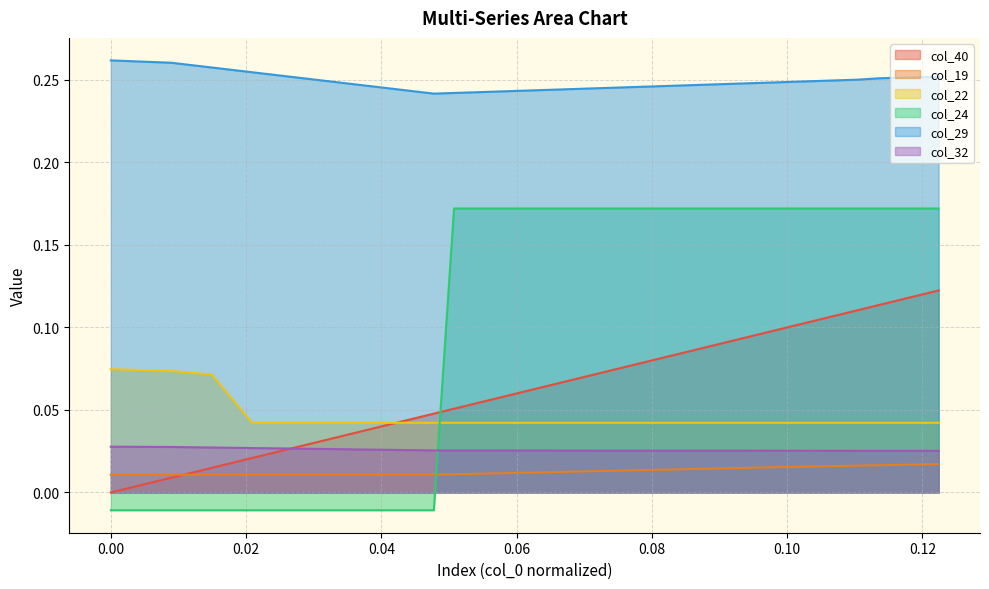

Reading left to right, extract all data points from this chart.

col_40: 0.0	0.0	0.0	0.0	0.0	0.0	0.0	0.0	0.0	0.0	0.0	0.0	0.0	0.0	0.0	0.1	0.1	0.1	0.1	0.1	0.1	0.1	0.1	0.1	0.1	0.1	0.1	0.1	0.1	0.1	0.1	0.1	0.1	0.1	0.1	0.1	0.1	0.1	0.1	0.1
col_19: 0.0	0.0	0.0	0.0	0.0	0.0	0.0	0.0	0.0	0.0	0.0	0.0	0.0	0.0	0.0	0.0	0.0	0.0	0.0	0.0	0.0	0.0	0.0	0.0	0.0	0.0	0.0	0.0	0.0	0.0	0.0	0.0	0.0	0.0	0.0	0.0	0.0	0.0	0.0	0.0
col_22: 0.1	0.1	0.1	0.1	0.1	0.0	0.0	0.0	0.0	0.0	0.0	0.0	0.0	0.0	0.0	0.0	0.0	0.0	0.0	0.0	0.0	0.0	0.0	0.0	0.0	0.0	0.0	0.0	0.0	0.0	0.0	0.0	0.0	0.0	0.0	0.0	0.0	0.0	0.0	0.0
col_24: -0.0	-0.0	-0.0	-0.0	-0.0	-0.0	-0.0	-0.0	-0.0	-0.0	-0.0	-0.0	-0.0	-0.0	-0.0	0.2	0.2	0.2	0.2	0.2	0.2	0.2	0.2	0.2	0.2	0.2	0.2	0.2	0.2	0.2	0.2	0.2	0.2	0.2	0.2	0.2	0.2	0.2	0.2	0.2
col_29: 0.3	0.3	0.3	0.3	0.3	0.3	0.3	0.3	0.3	0.2	0.2	0.2	0.2	0.2	0.2	0.2	0.2	0.2	0.2	0.2	0.2	0.2	0.2	0.2	0.2	0.2	0.2	0.2	0.2	0.2	0.2	0.2	0.2	0.2	0.2	0.3	0.3	0.3	0.3	0.3
col_32: 0.0	0.0	0.0	0.0	0.0	0.0	0.0	0.0	0.0	0.0	0.0	0.0	0.0	0.0	0.0	0.0	0.0	0.0	0.0	0.0	0.0	0.0	0.0	0.0	0.0	0.0	0.0	0.0	0.0	0.0	0.0	0.0	0.0	0.0	0.0	0.0	0.0	0.0	0.0	0.0